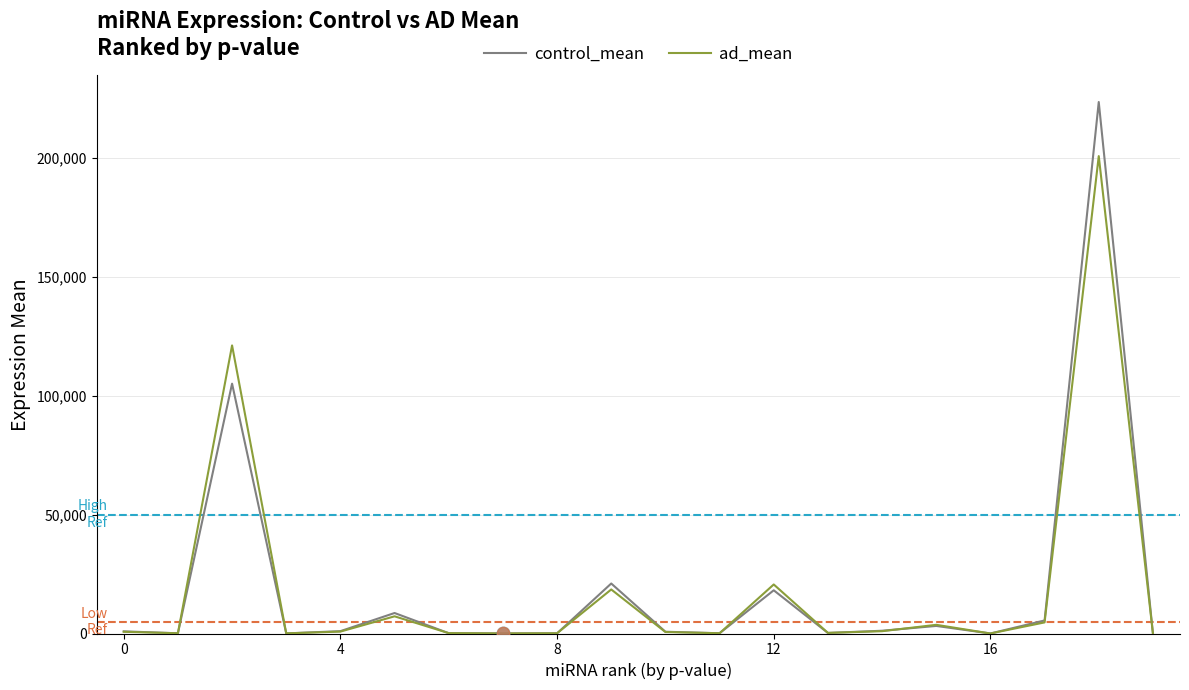

Which series has the largest range (max minus min)?

control_mean